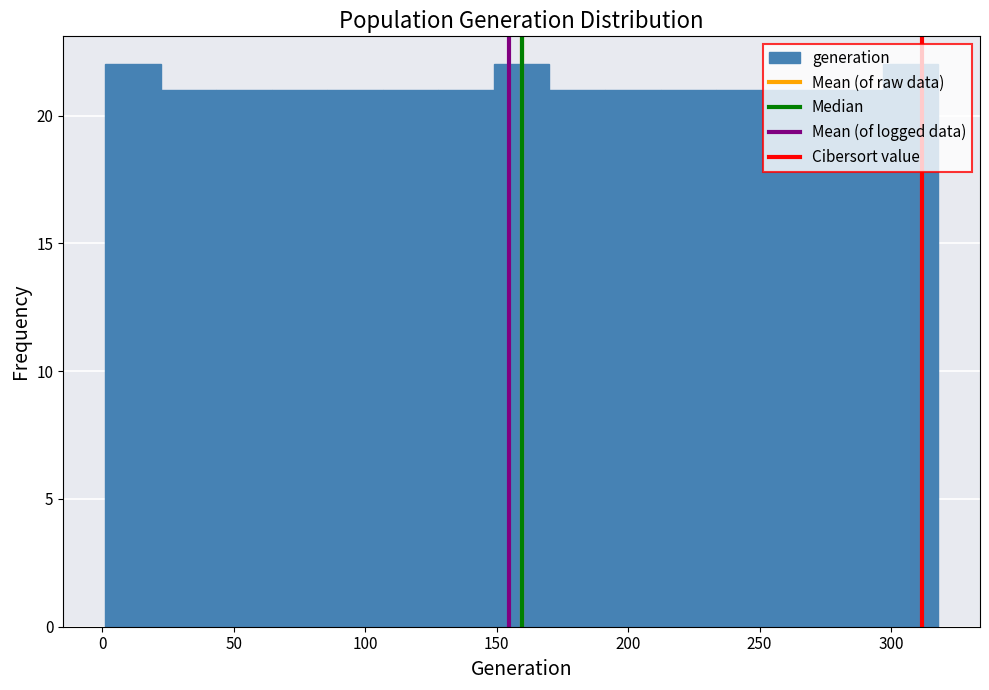

Reading left to right, list every bar in this chart as the range it spans on the x-axis followed by its height. Neither the bar edges nor the heights are printed on the chart, so give them approximately, as read against the axes.

0 to 20: 22
20 to 45: 21
45 to 65: 21
65 to 85: 21
85 to 105: 21
105 to 130: 21
130 to 150: 21
150 to 170: 22
170 to 190: 21
190 to 210: 21
210 to 235: 21
235 to 255: 21
255 to 275: 21
275 to 295: 21
295 to 320: 22